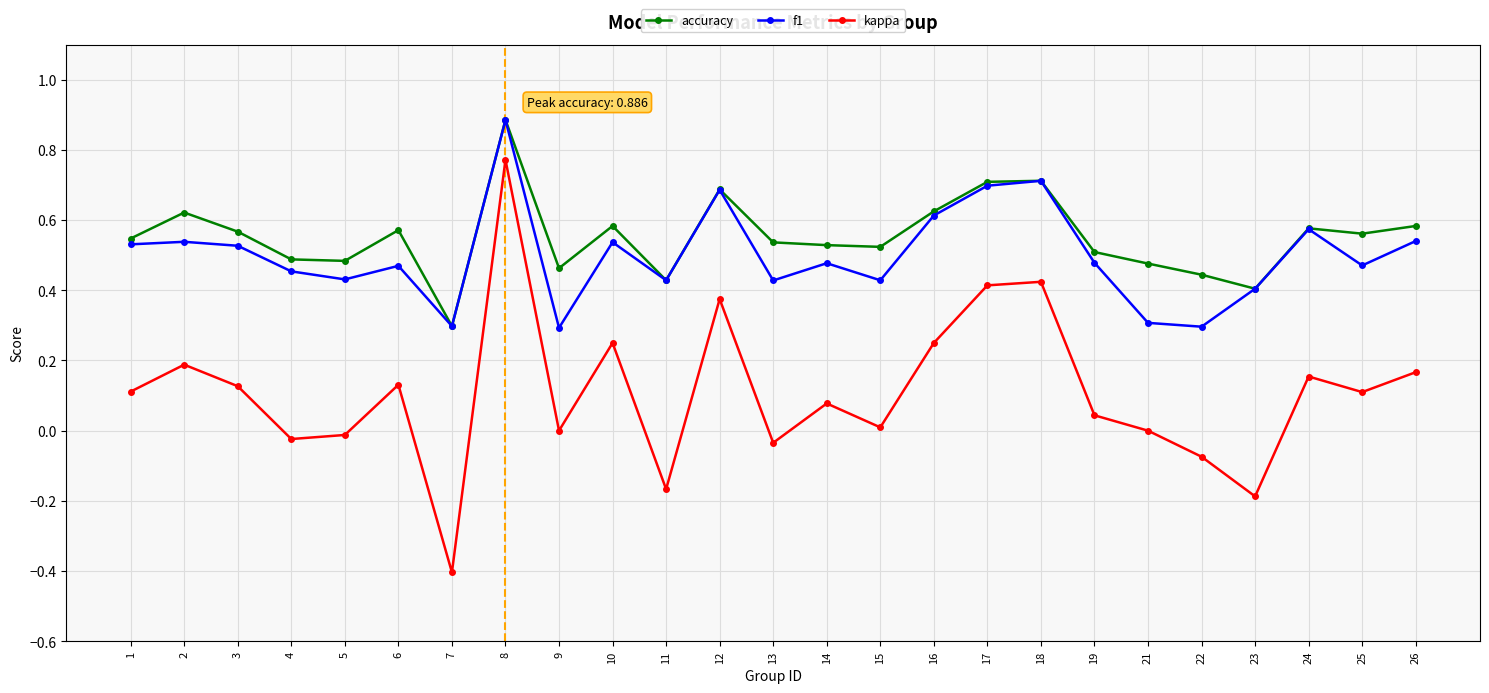

Does the chart display data point markers on the line(s)?

Yes